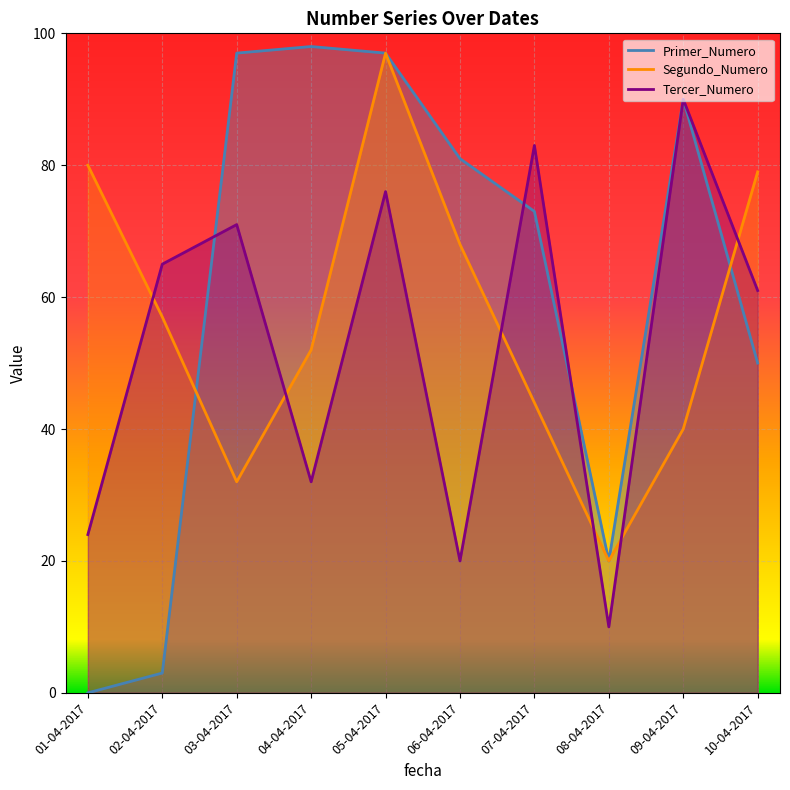

How many lines are shown in the chart?

3